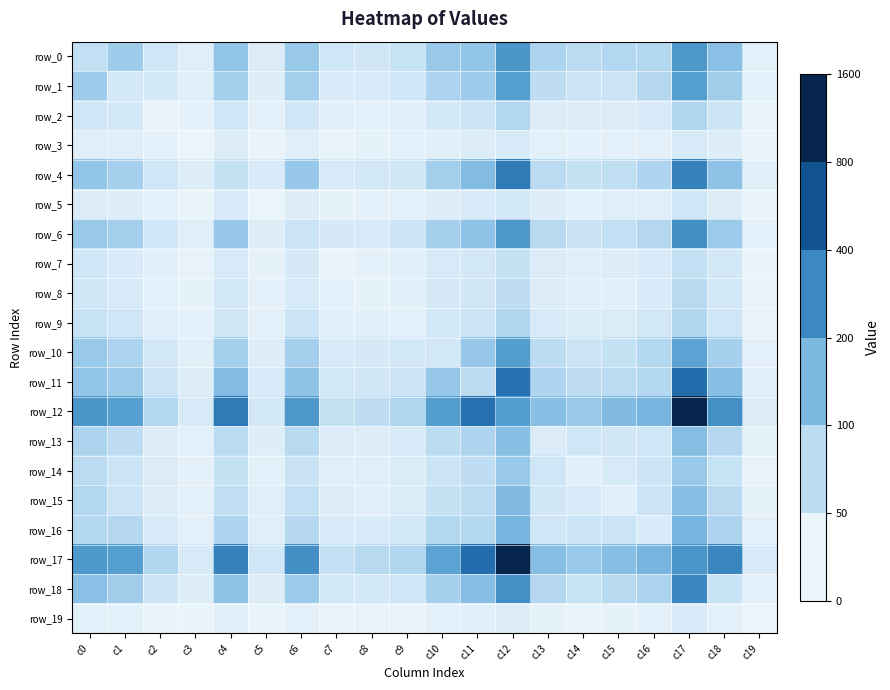

What is the minimum value for row_7?

22